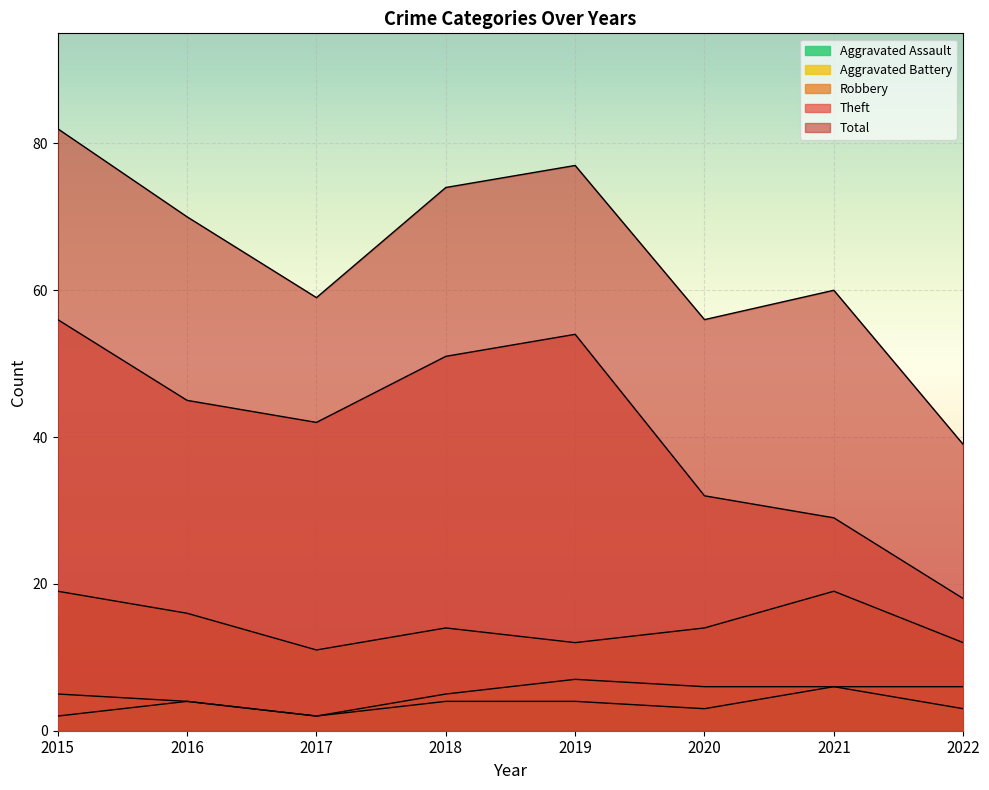

What is the value of the Robbery point at the 6th from the left?

14